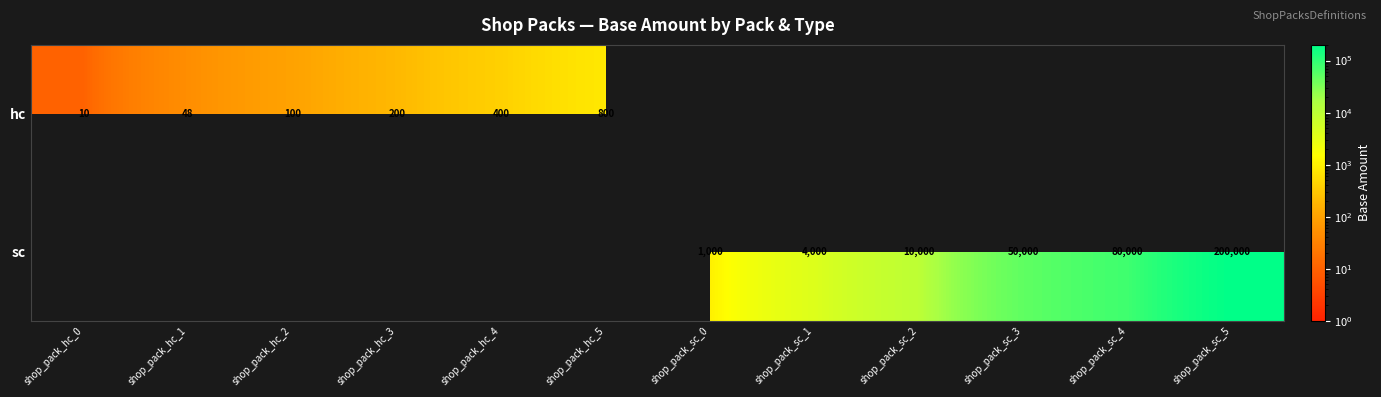

The hc series shows 68 at shop_pack_hc_1. True or false?

False